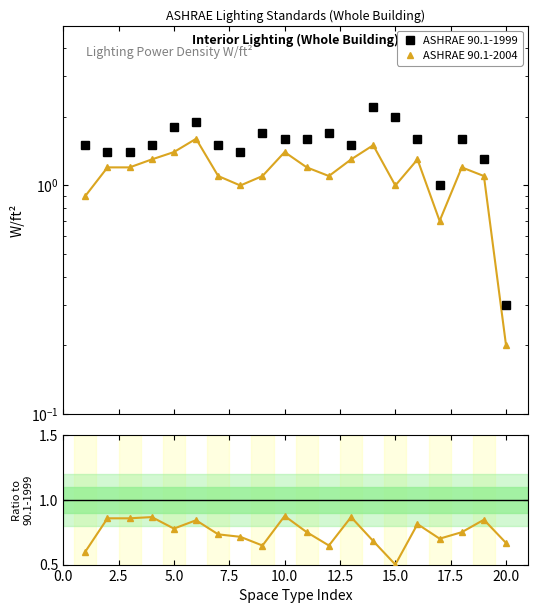

Does the chart have visible grid lines?

No